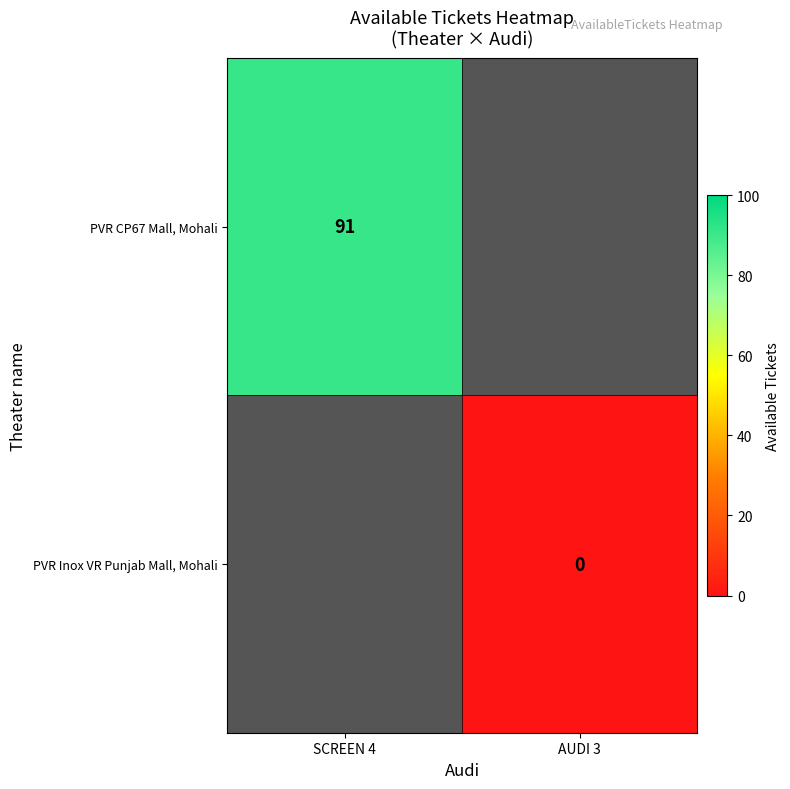

Count the number of data series in this chart.

2